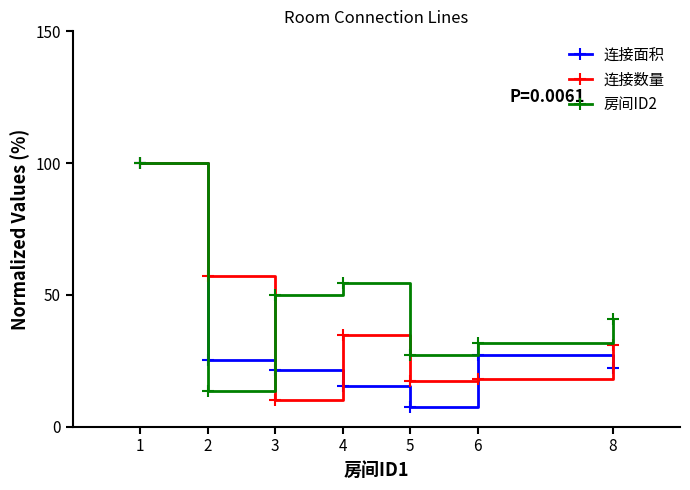

How many categories are shown in the chart?

7